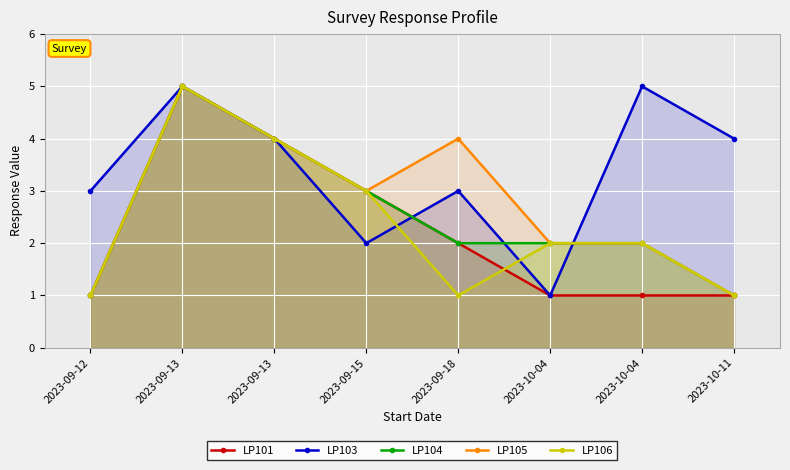

Reading right to left, extract all data points from this chart.

LP101: 2023-10-11=1	2023-10-04=1	2023-10-04=1	2023-09-18=2	2023-09-15=3	2023-09-13=4	2023-09-13=5	2023-09-12=1
LP103: 2023-10-11=4	2023-10-04=5	2023-10-04=1	2023-09-18=3	2023-09-15=2	2023-09-13=4	2023-09-13=5	2023-09-12=3
LP104: 2023-10-11=1	2023-10-04=2	2023-10-04=2	2023-09-18=2	2023-09-15=3	2023-09-13=4	2023-09-13=5	2023-09-12=1
LP105: 2023-10-11=1	2023-10-04=2	2023-10-04=2	2023-09-18=4	2023-09-15=3	2023-09-13=4	2023-09-13=5	2023-09-12=1
LP106: 2023-10-11=1	2023-10-04=2	2023-10-04=2	2023-09-18=1	2023-09-15=3	2023-09-13=4	2023-09-13=5	2023-09-12=1